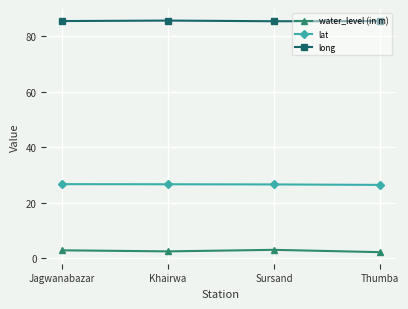

True or false: long and water_level (in m) intersect in this chart.

False